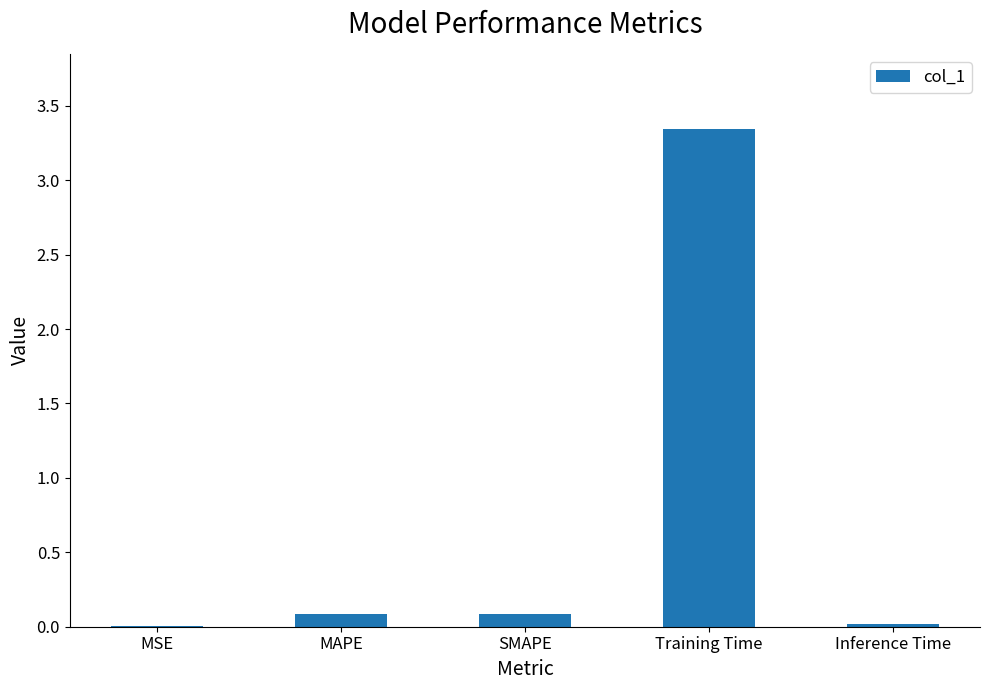

What is the sum of all values?

3.5